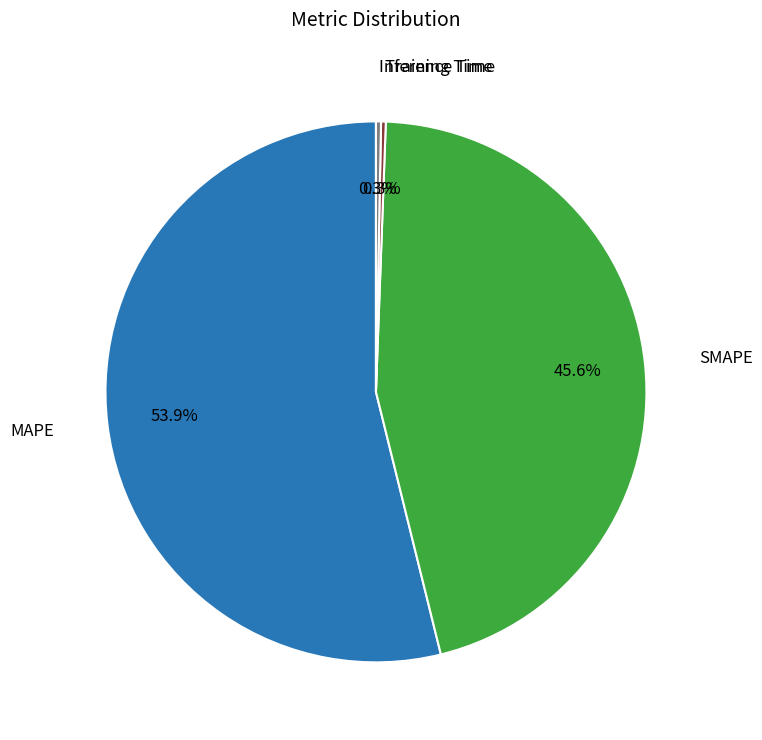

Count the number of slices in the pie.

4